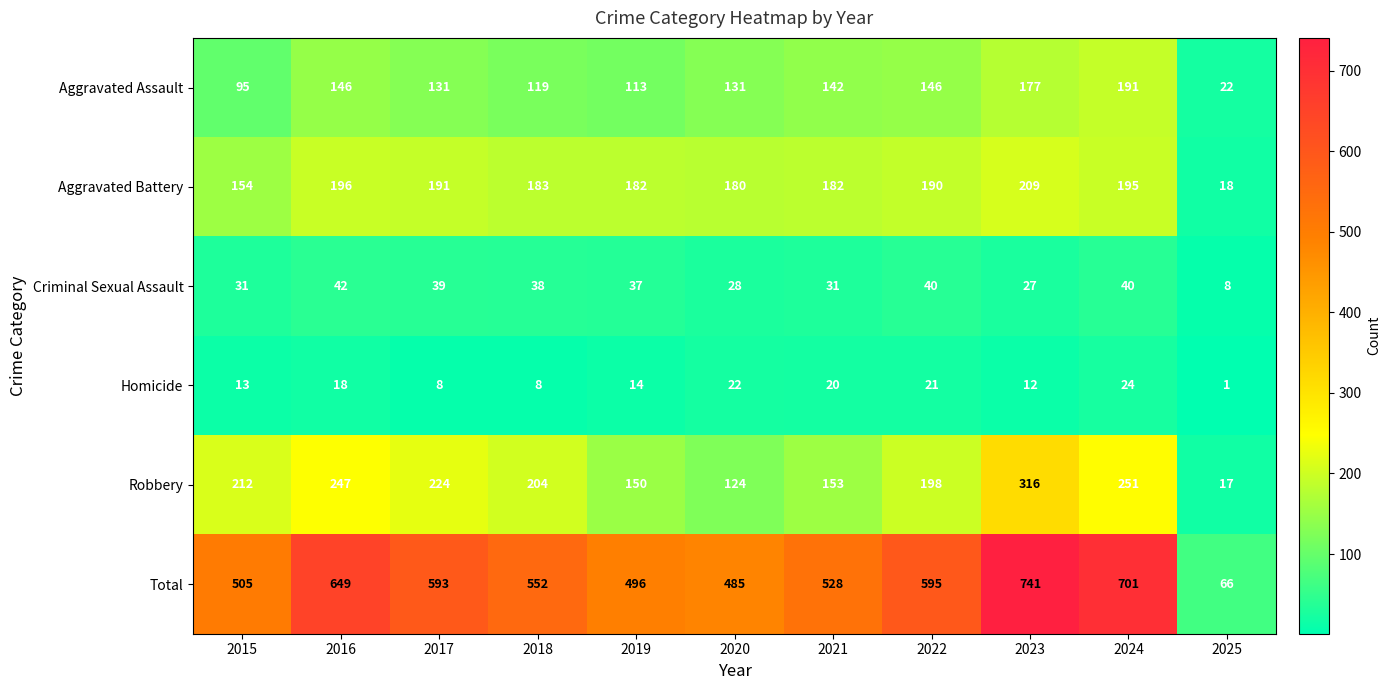

Which series has the largest total across all categories?

Total